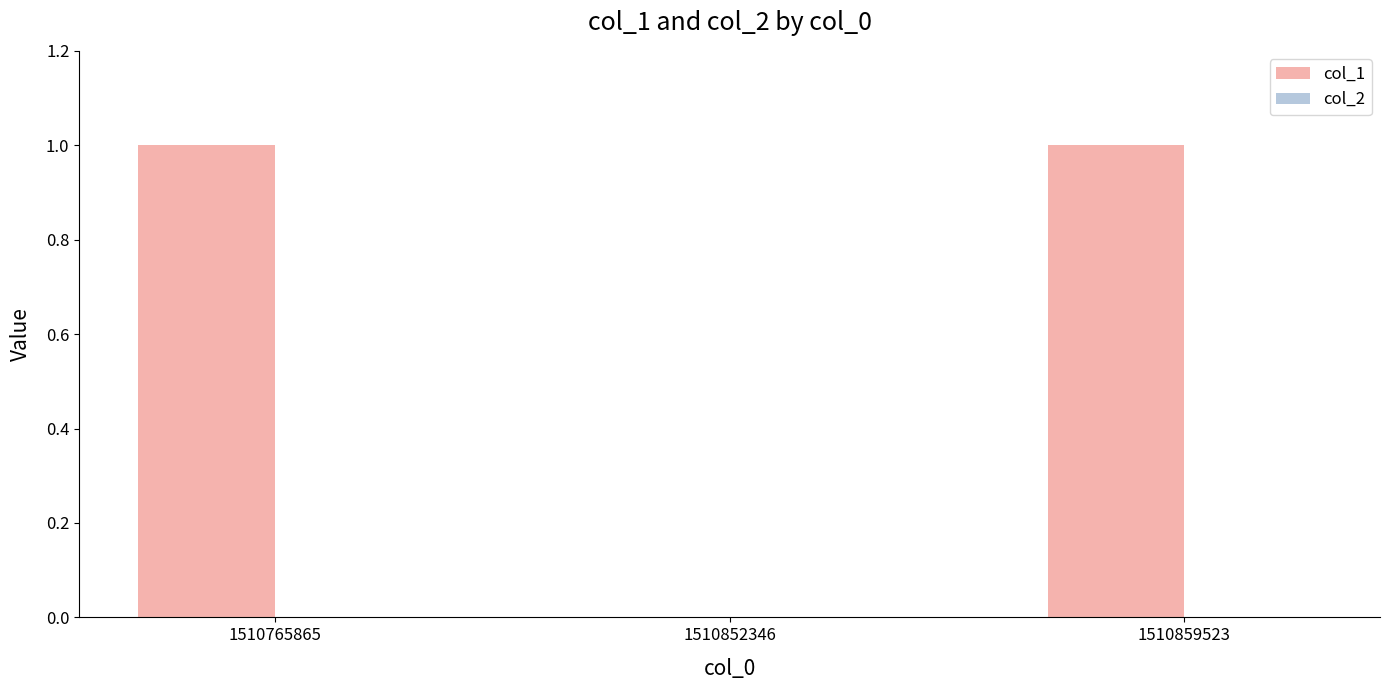

Which has a higher value, 1510765865 or 1510852346?

1510765865